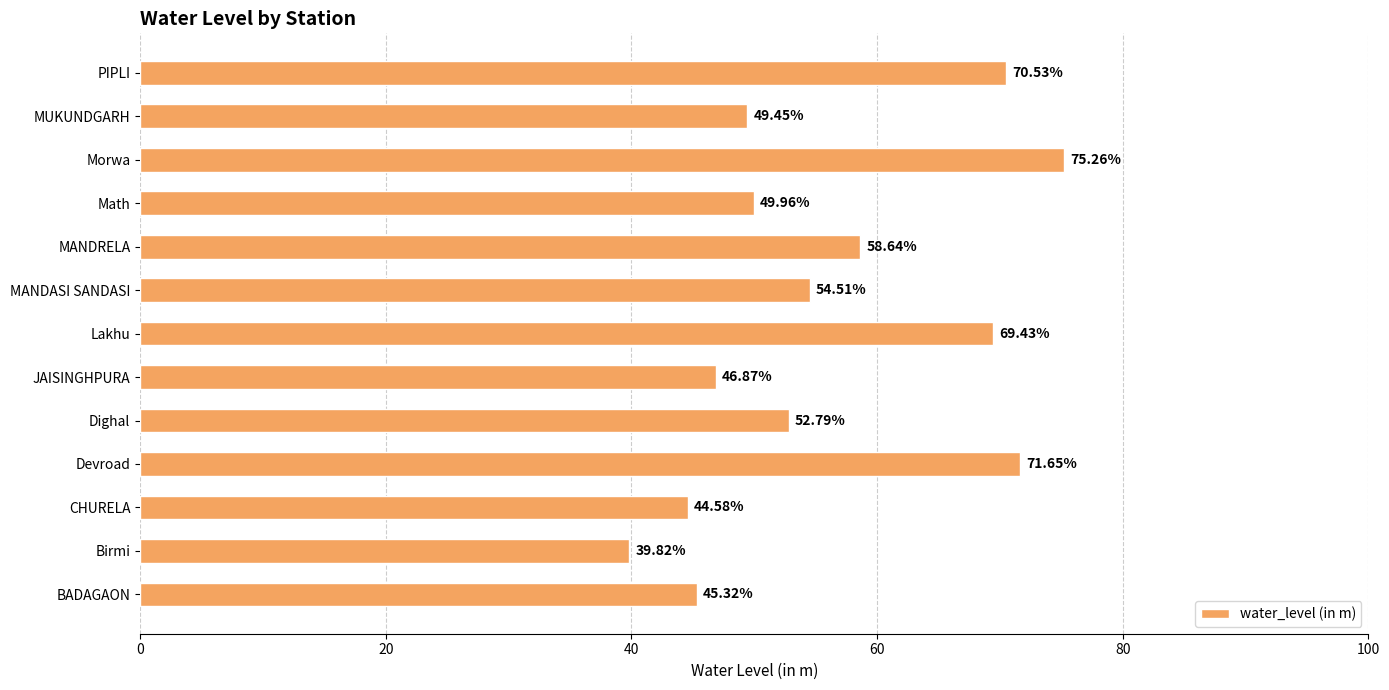

At which category does the chart reach its peak across all series?

Morwa